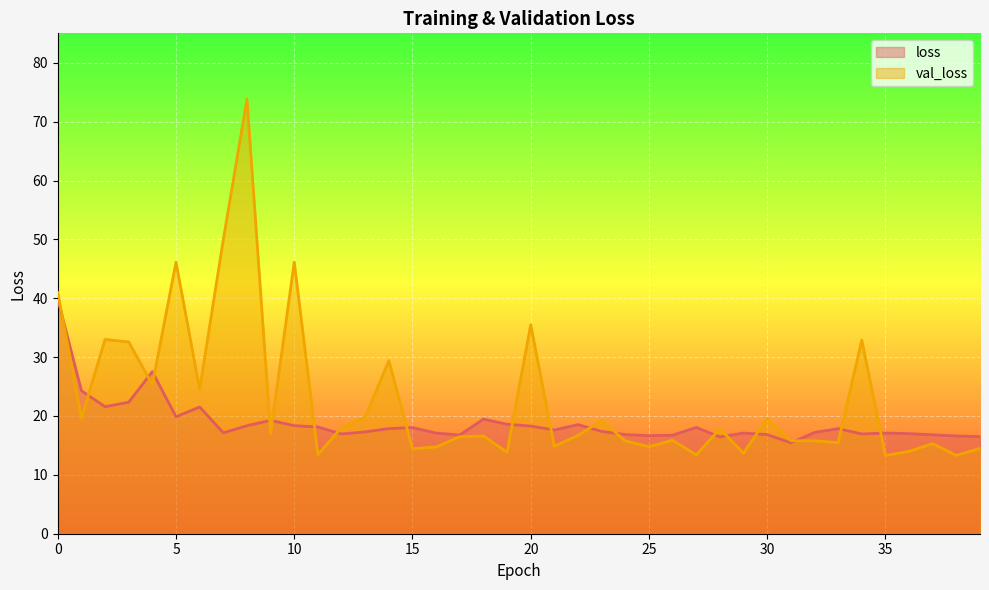

What is the difference between the second highest and second lowest values in the val_loss series?

36.6